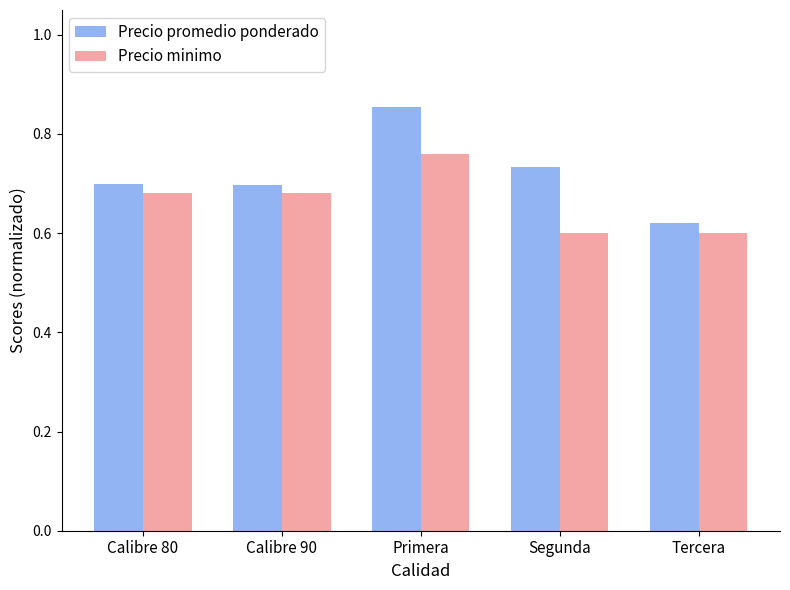

What is the label of the 2nd bar from the left?

Calibre 90